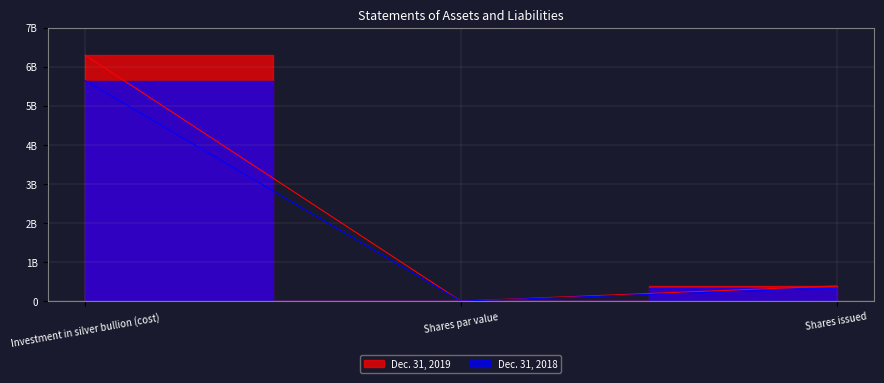

What are all the series names shown in the legend?

Dec. 31, 2019, Dec. 31, 2018